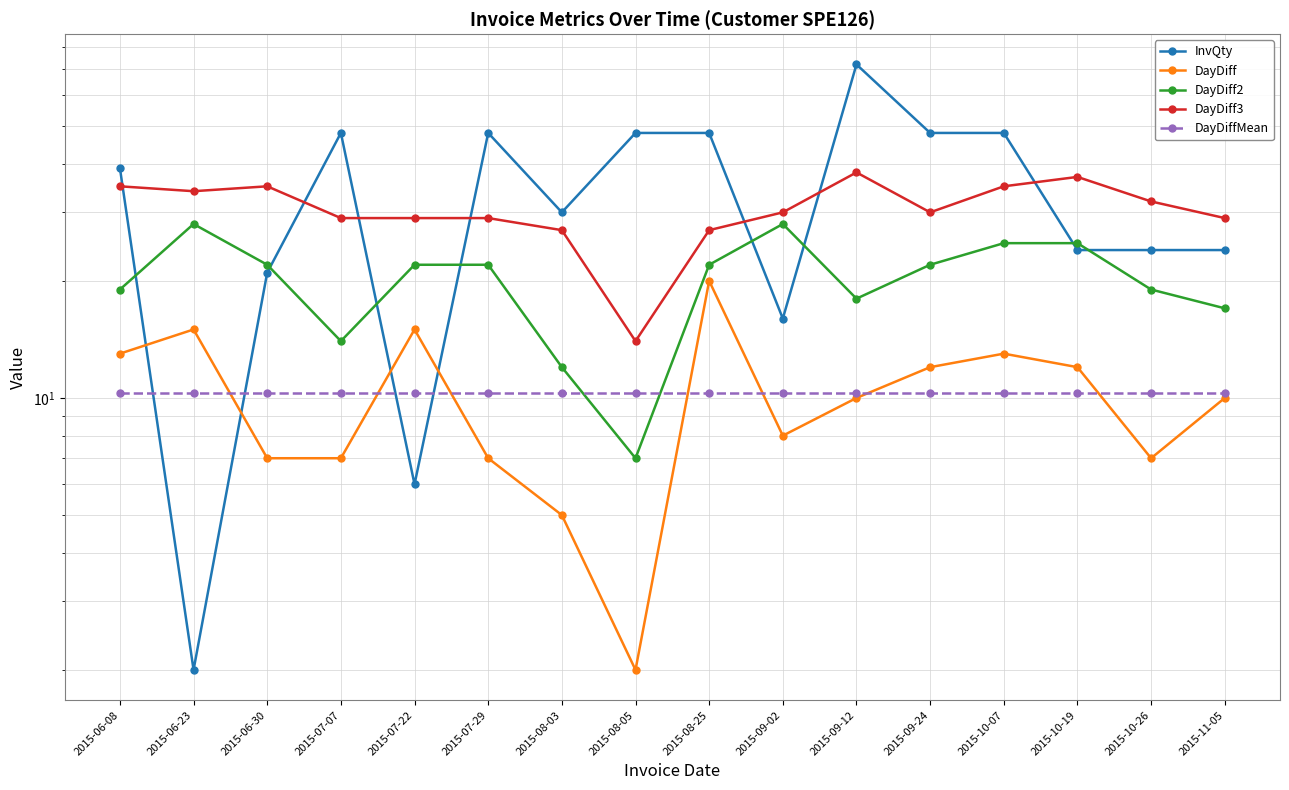

True or false: InvQty has more than 0 points higher than both neighbors.

True